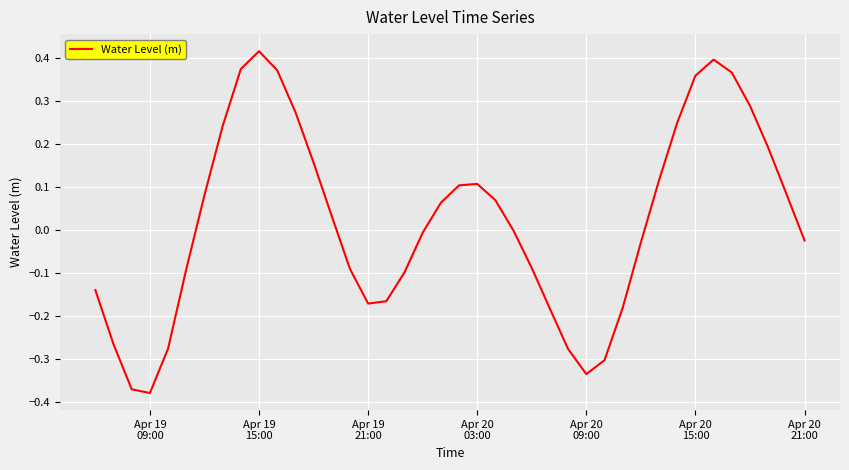

What is the difference between the maximum and minimum values?

0.8